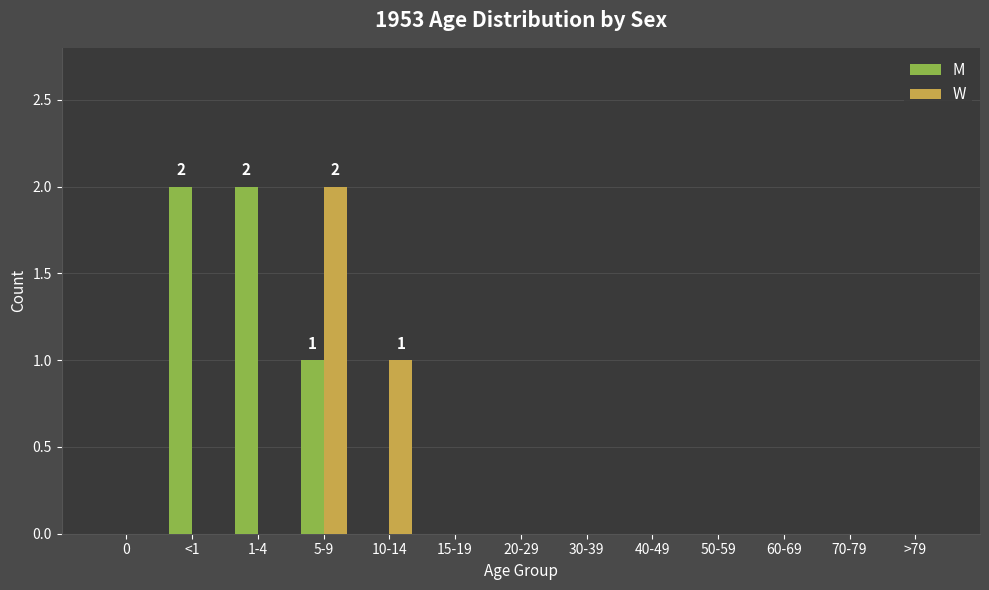

Which category has the highest value in the W series?

5-9